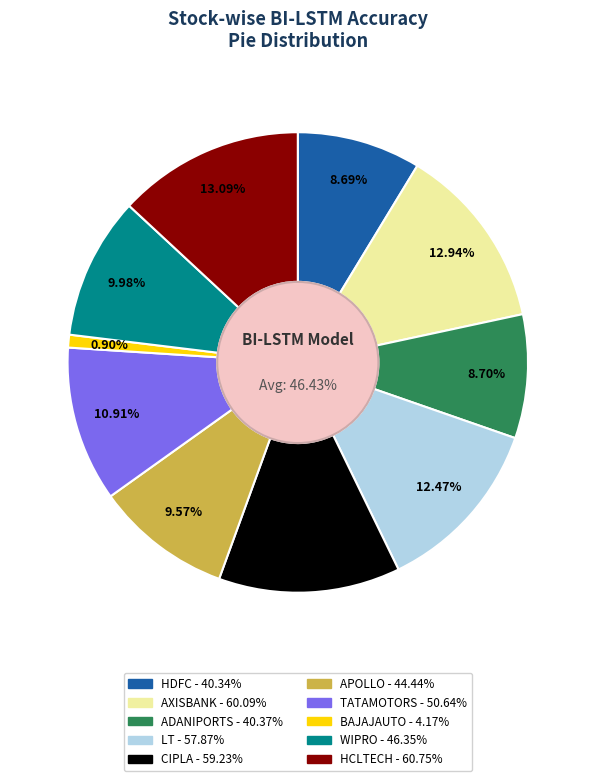

The LT slice represents 12% of the pie. True or false?

True